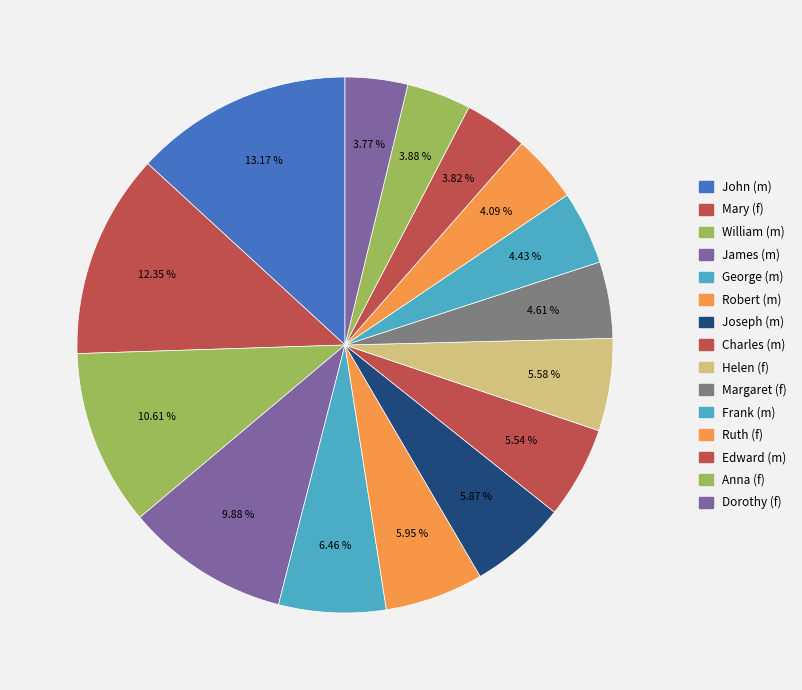

Count the number of slices in the pie.

15